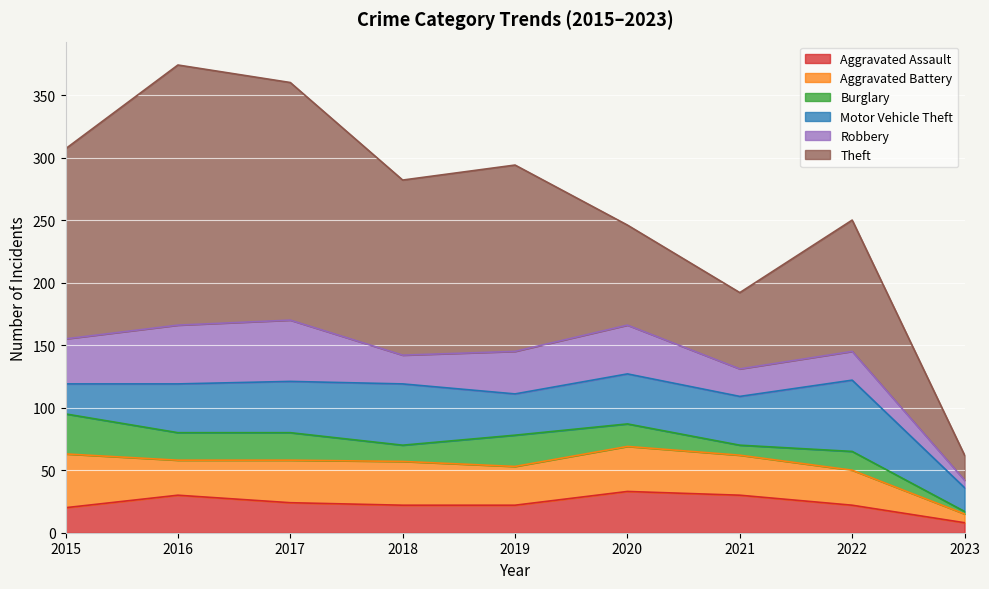

What is the difference between the maximum and minimum values in the Motor Vehicle Theft series?

38